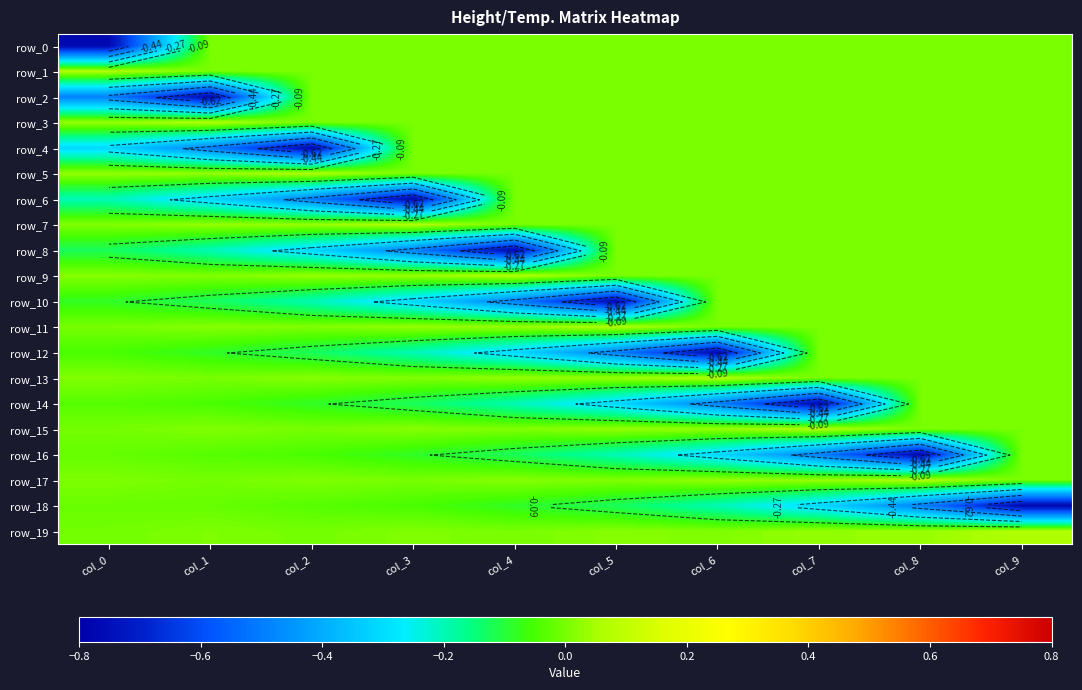

At which label does row_13 reach its peak?

col_6